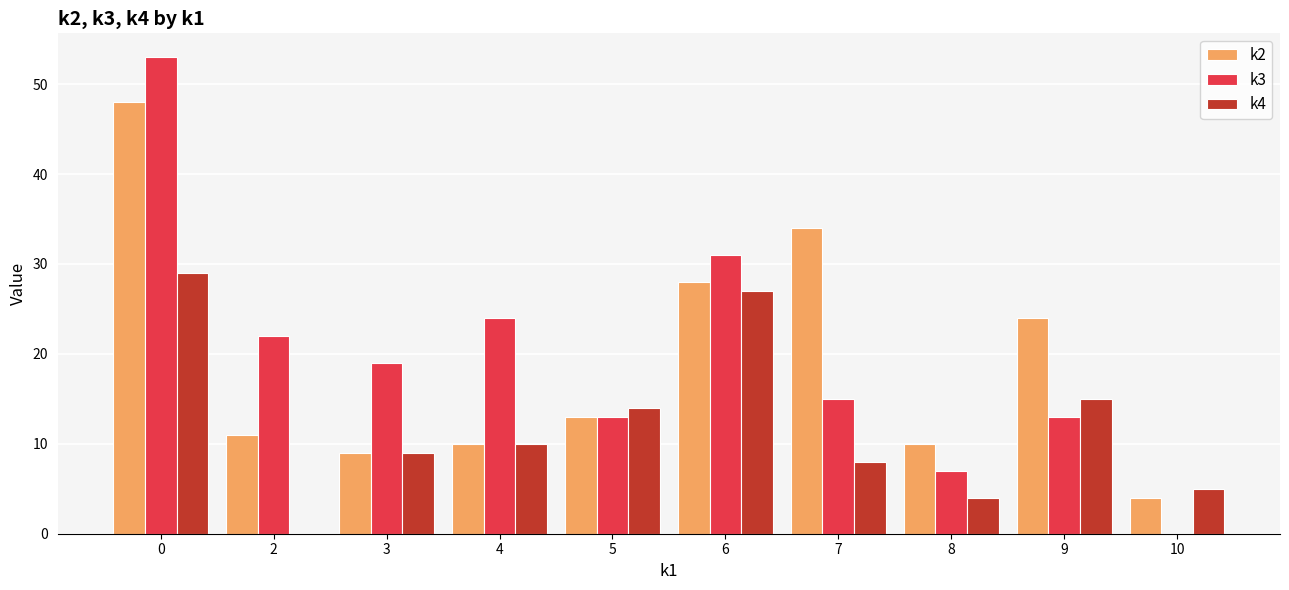

The k2 series shows 11 at 2. True or false?

True